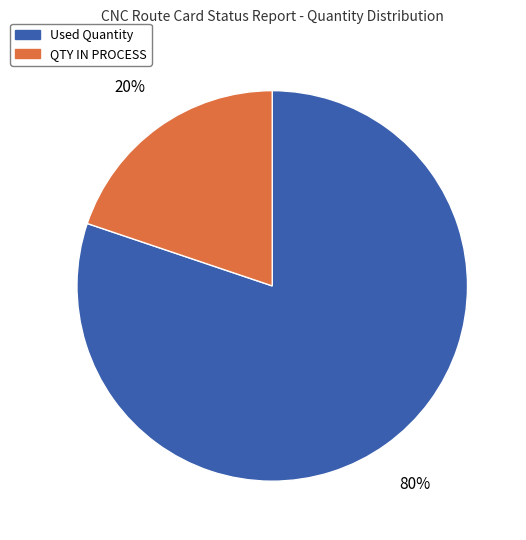

Do QTY IN PROCESS and Used Quantity together represent more than half of the pie?

Yes